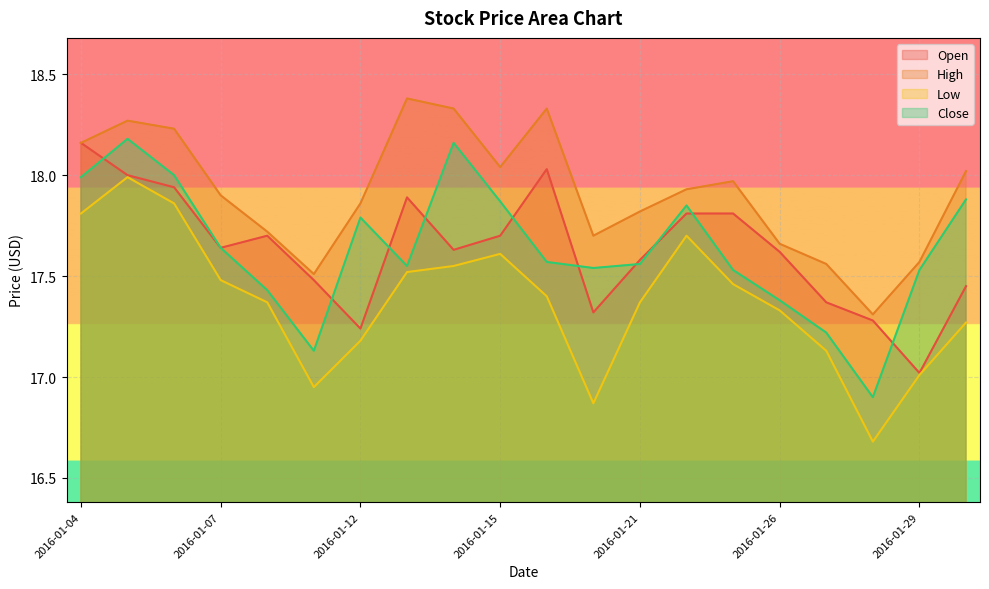

True or false: Low and High intersect in this chart.

False